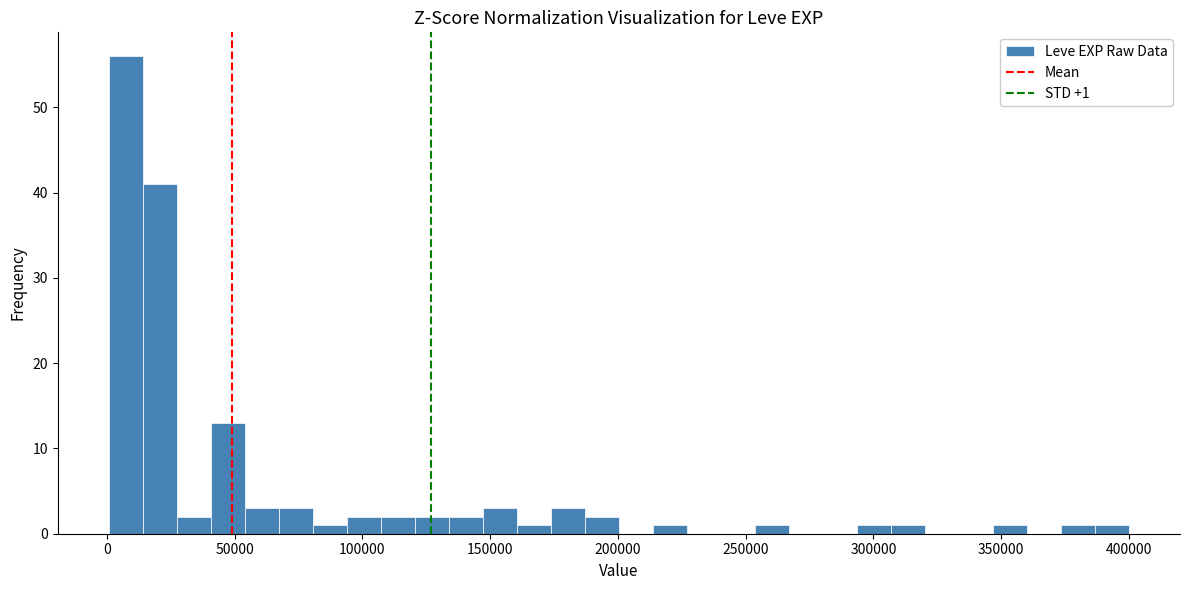

Around what value on the x-axis is the tallest bar? Give the approximate position of its centre, as read against the axis.

5000